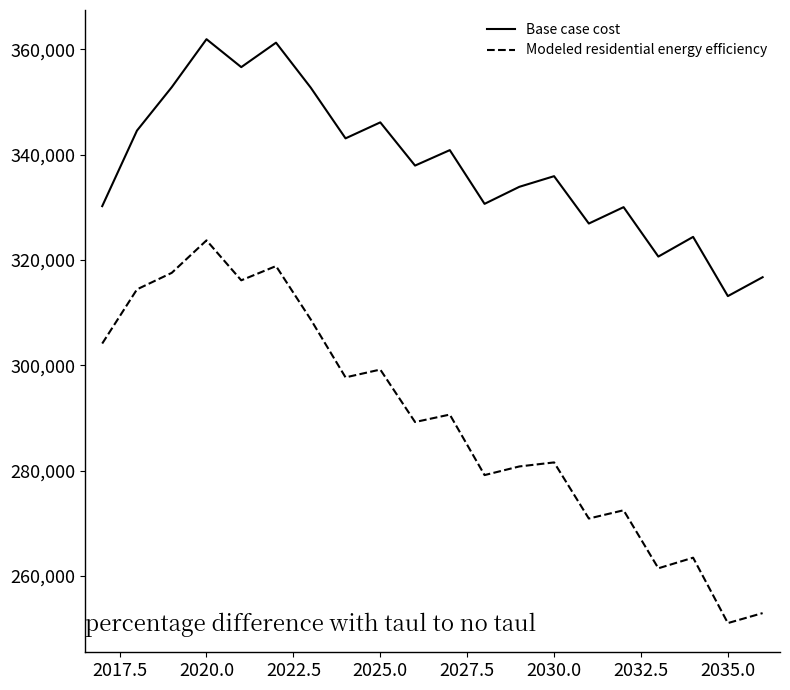

What is the smallest value displayed?

251034.6